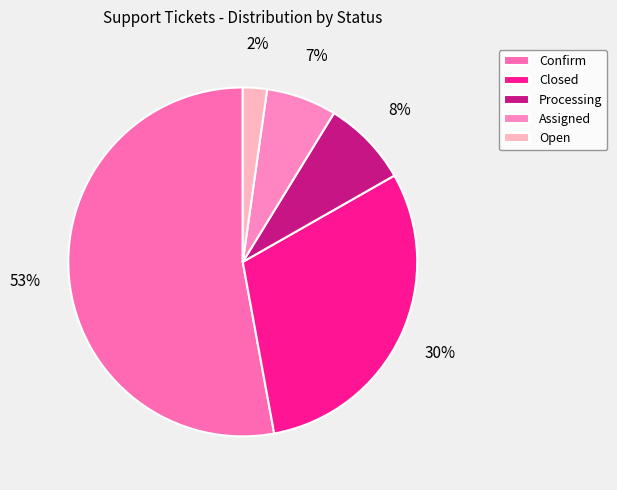

Combined, what portion of the pie is Processing and Closed?

38.4%